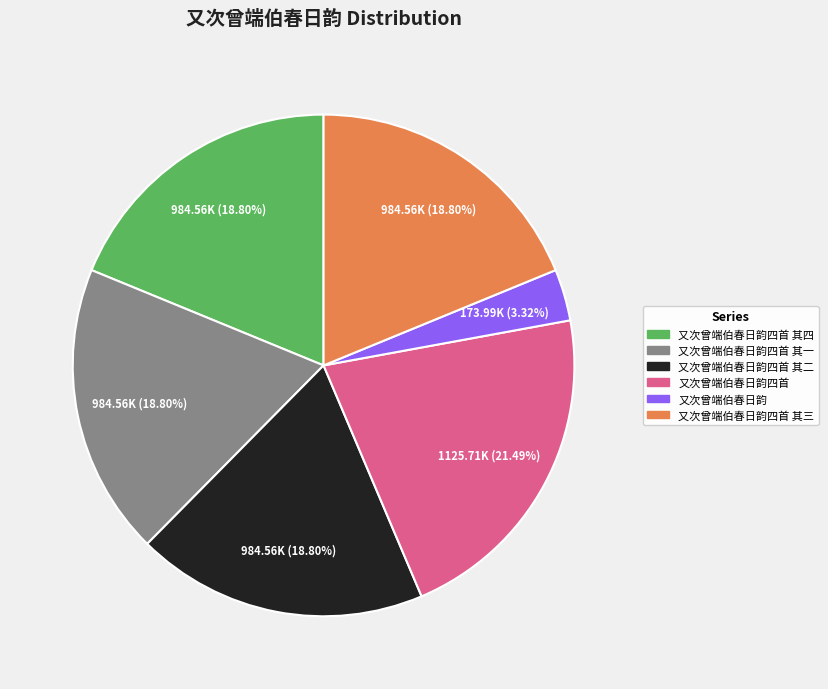

To the nearest percent, what is the difference between the largest and smallest slice percentages?

18%